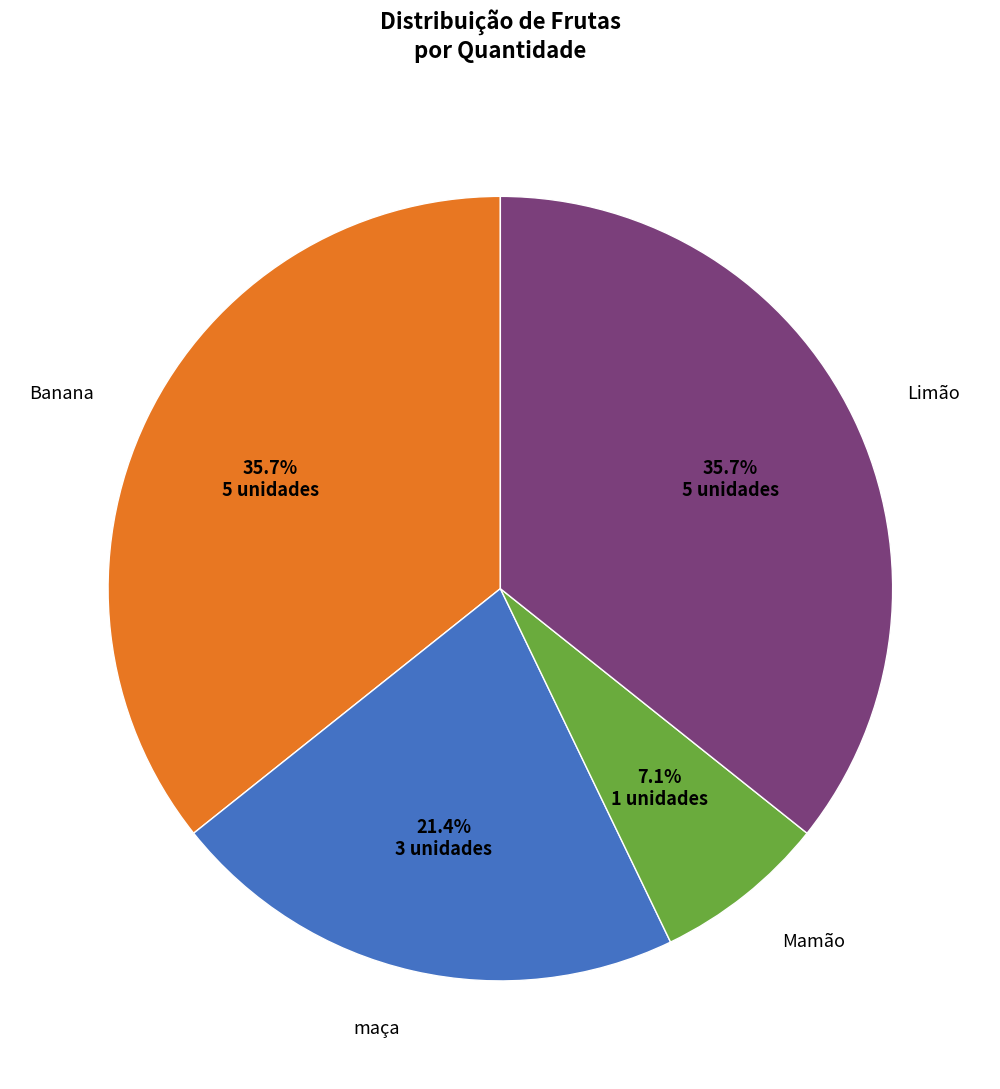

To the nearest percent, what is the difference between the largest and smallest slice percentages?

29%